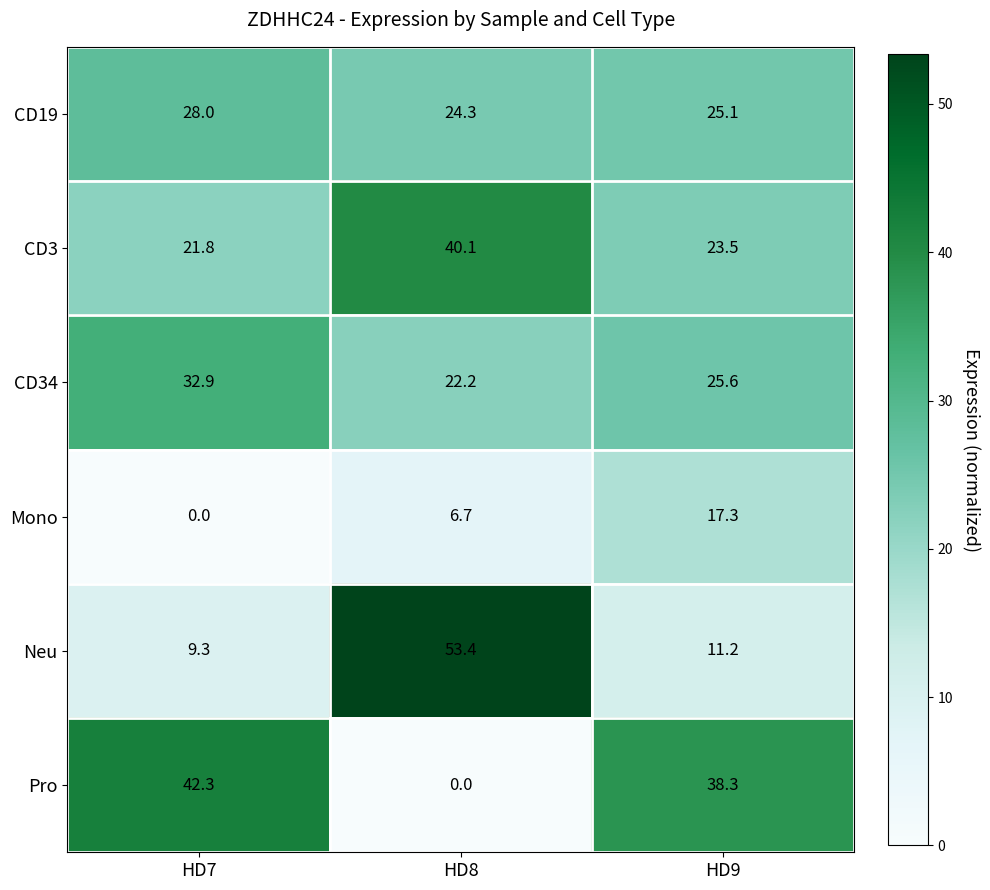

Read the CD34 value at HD9.

25.6